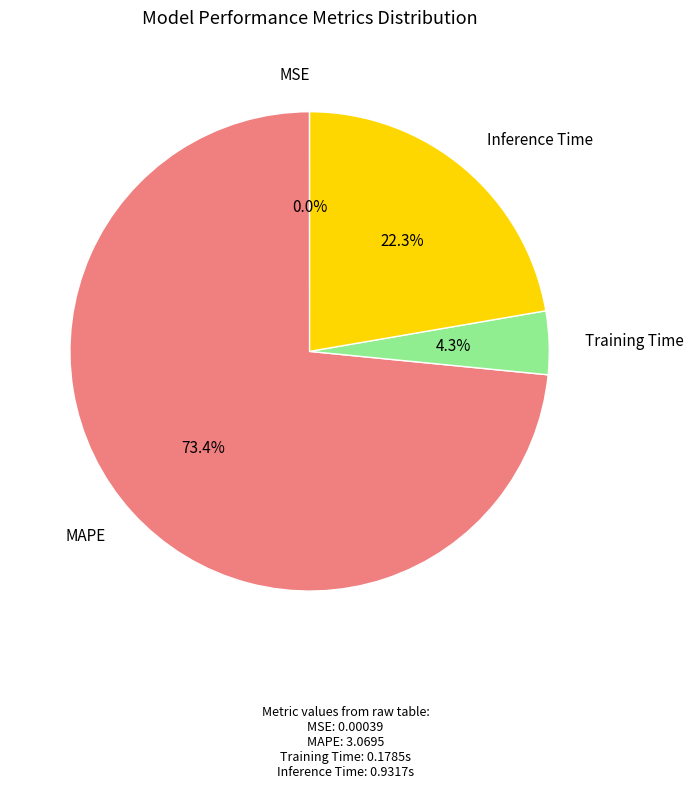

Is there a majority slice in this chart?

Yes